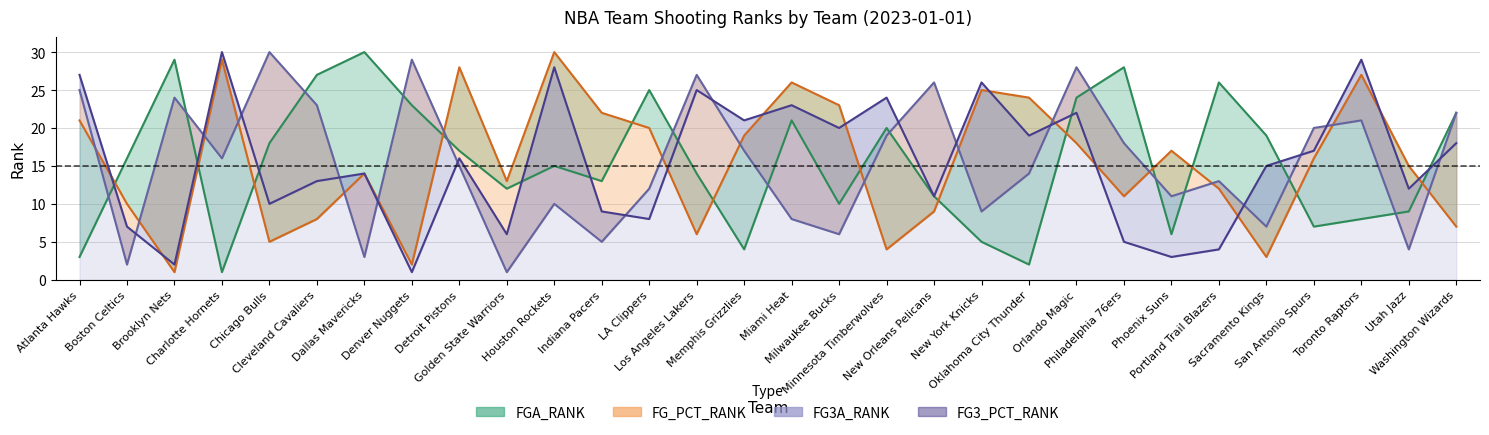

Which has a higher value, Phoenix Suns or Portland Trail Blazers?

Portland Trail Blazers